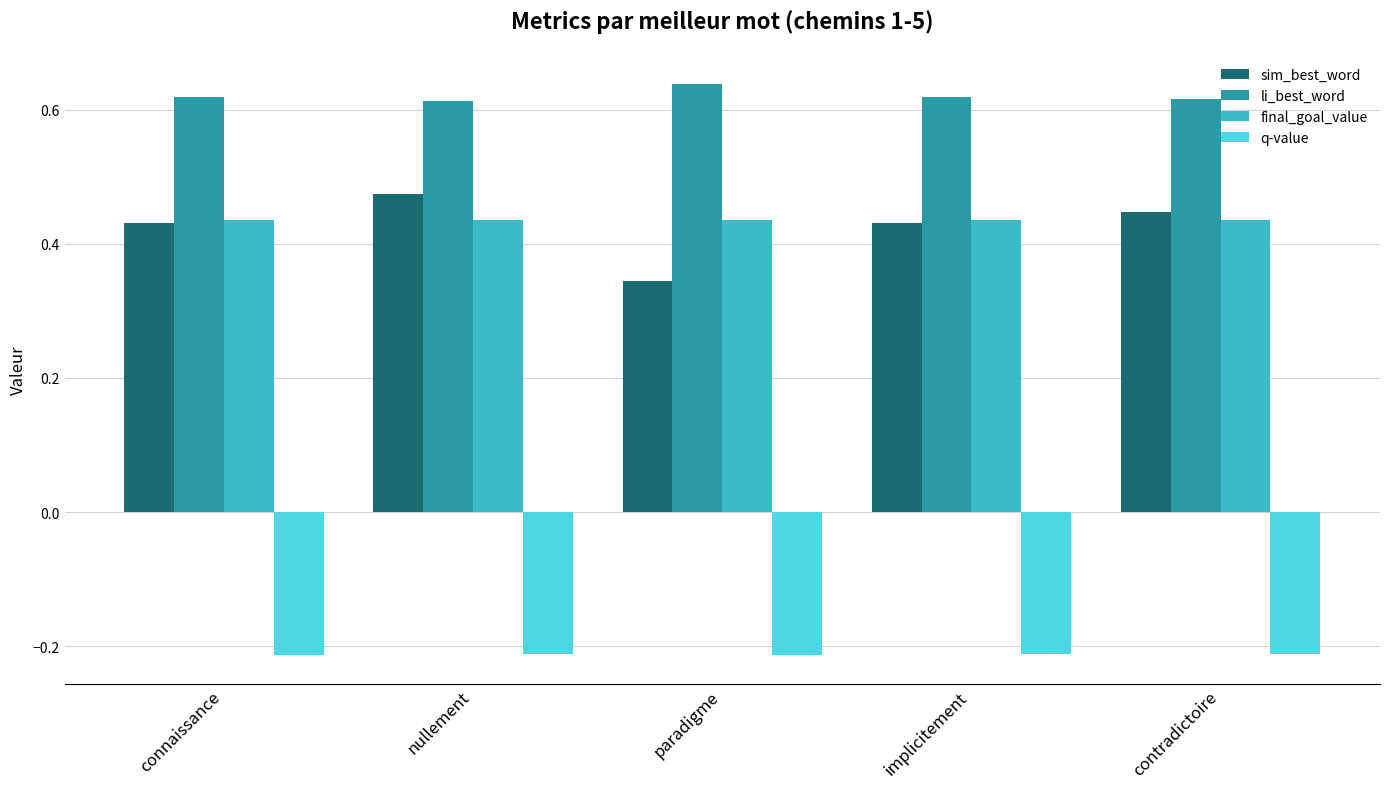

What is the sum of all li_best_word values?

3.1